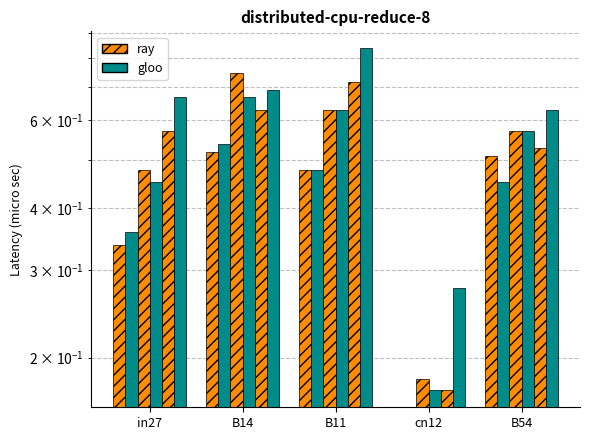

What are all the series names shown in the legend?

ray, gloo